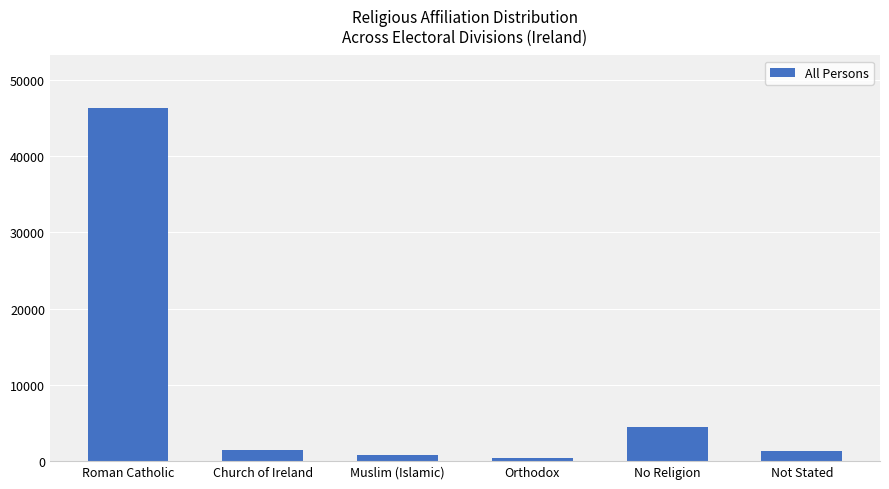

How many categories are shown in the chart?

6